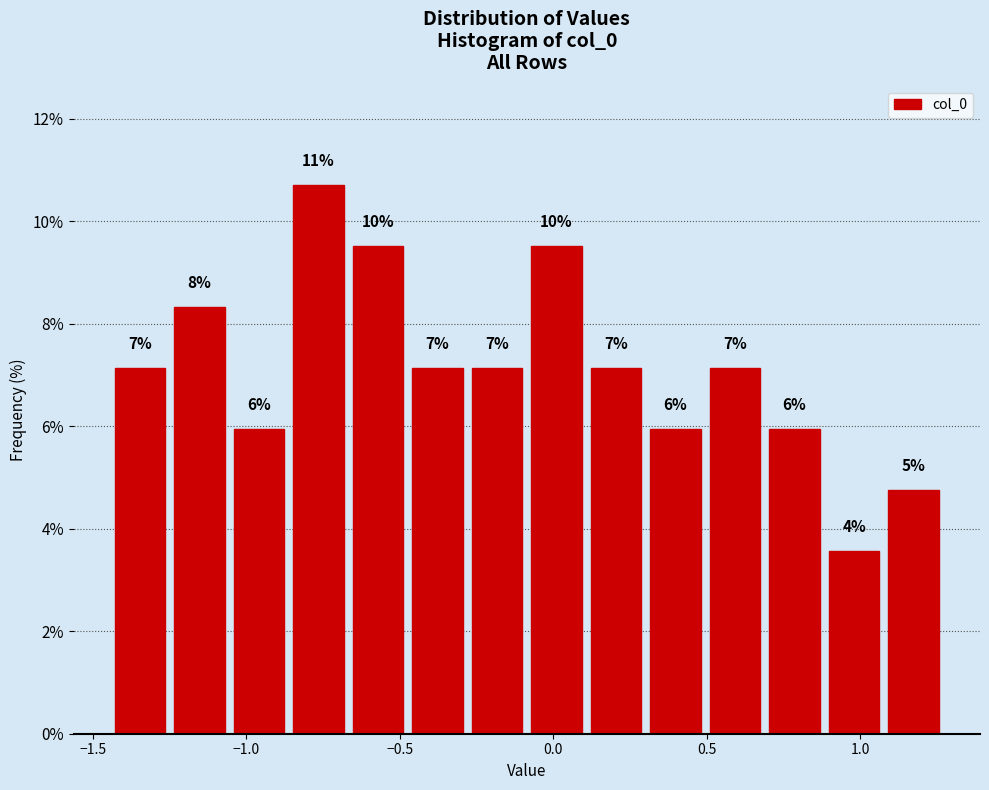

Around what value on the x-axis is the tallest bar? Give the approximate position of its centre, as read against the axis.

-0.75